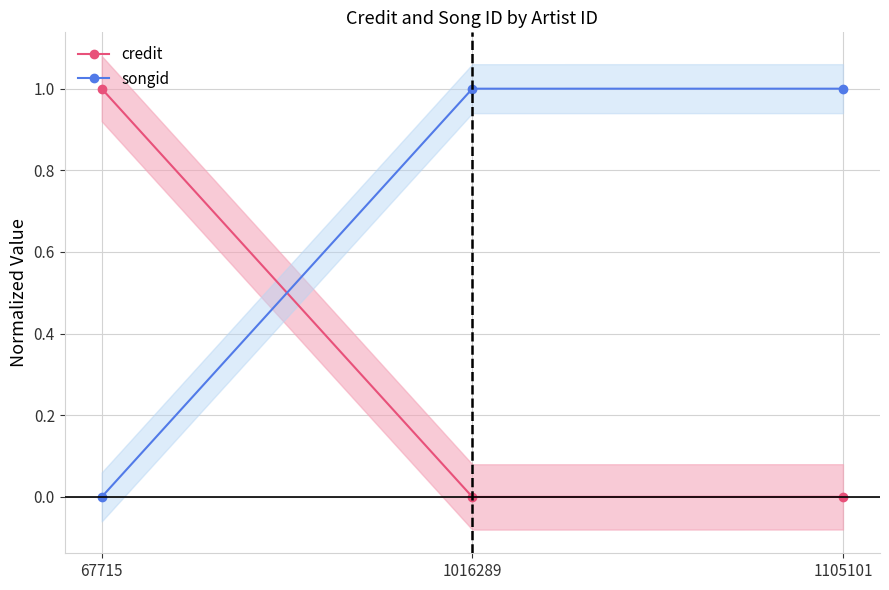

What are all the series names shown in the legend?

credit, songid